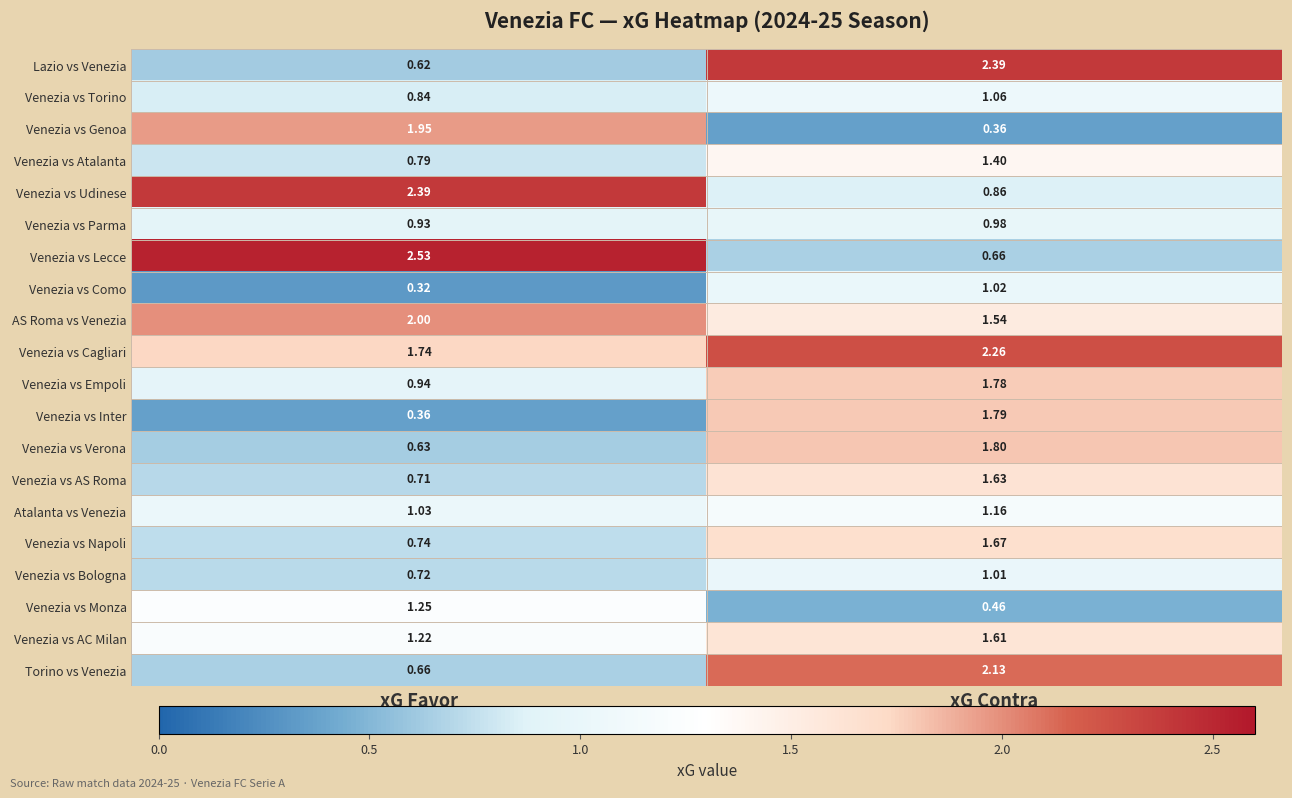

Rank the series at xG Favor from lowest to highest value.

Venezia vs Como, Venezia vs Inter, Lazio vs Venezia, Venezia vs Verona, Torino vs Venezia, Venezia vs AS Roma, Venezia vs Bologna, Venezia vs Napoli, Venezia vs Atalanta, Venezia vs Torino, Venezia vs Parma, Venezia vs Empoli, Atalanta vs Venezia, Venezia vs AC Milan, Venezia vs Monza, Venezia vs Cagliari, Venezia vs Genoa, AS Roma vs Venezia, Venezia vs Udinese, Venezia vs Lecce